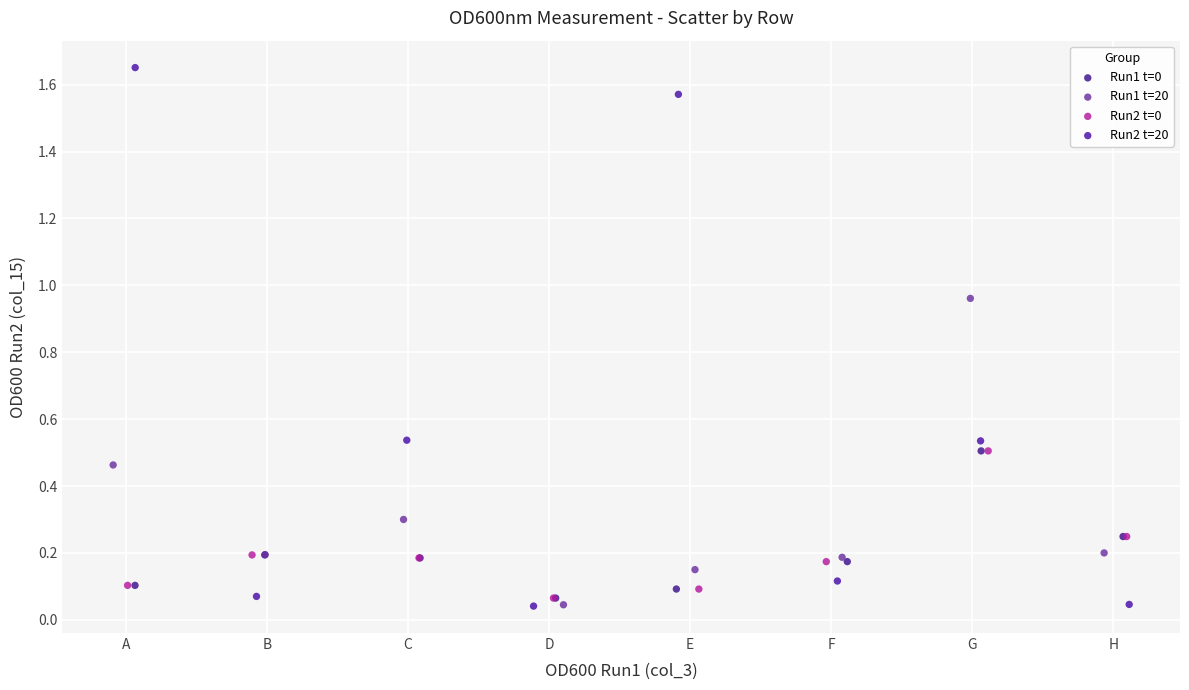

Which series has the widest spread of Y values?

Run2 t=20